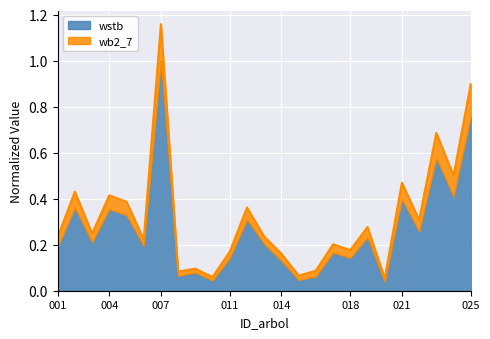

Which category has the highest value in the wstb series?

007